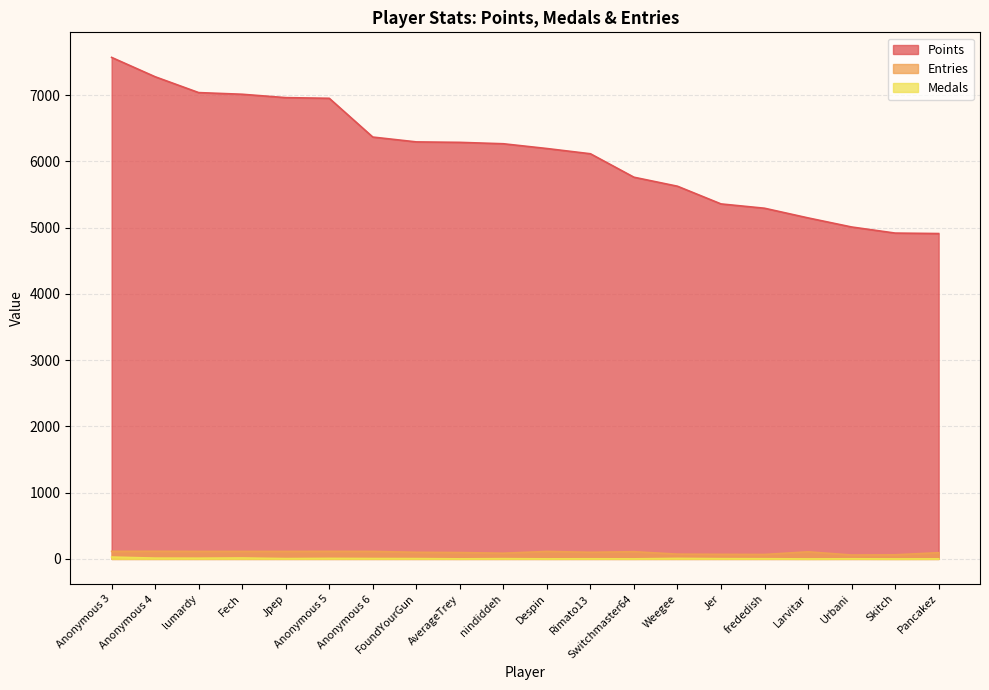

Between frededish and Larvitar, which series saw the biggest shift?

Points